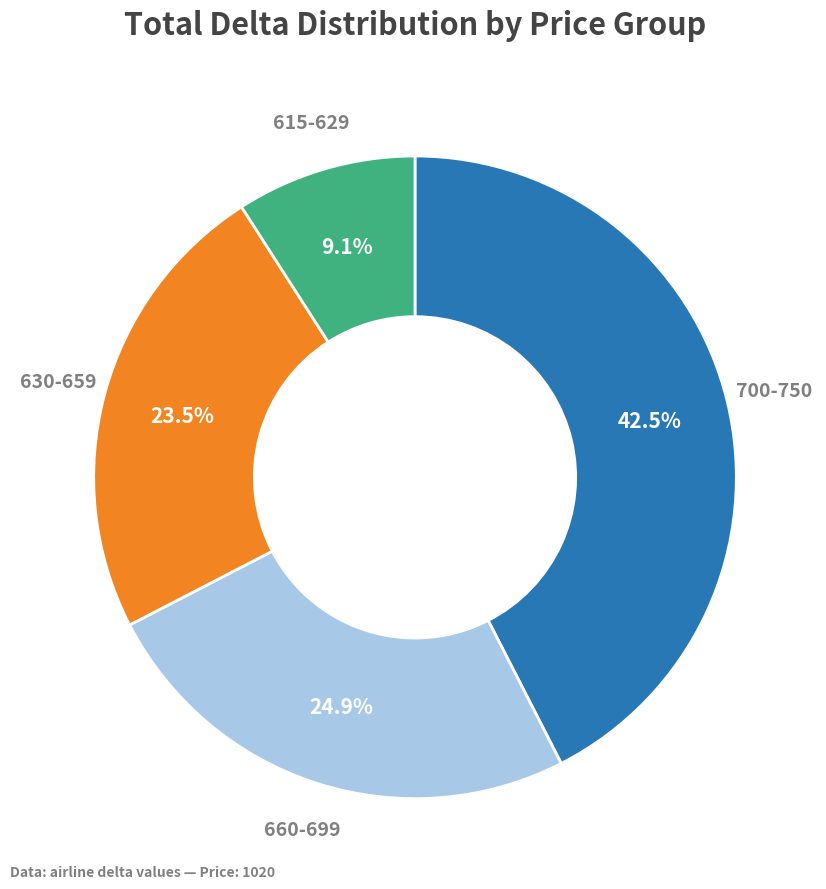

Is there a majority slice in this chart?

No